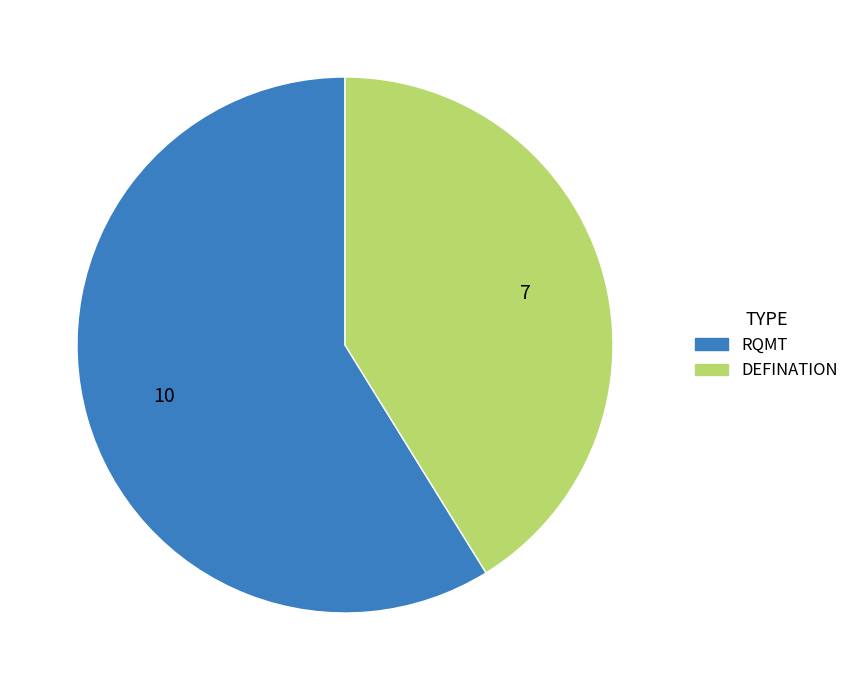

Which slice is the smallest?

DEFINATION